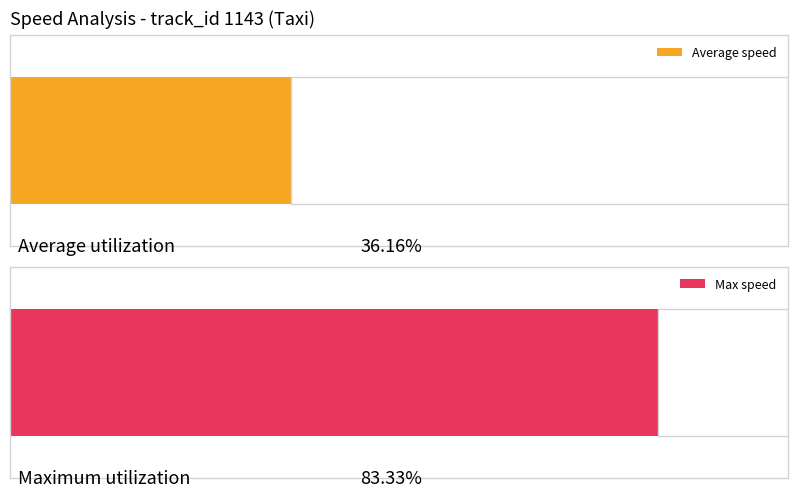

Rank the series by their average value, from highest to lowest.

Max speed, Average speed